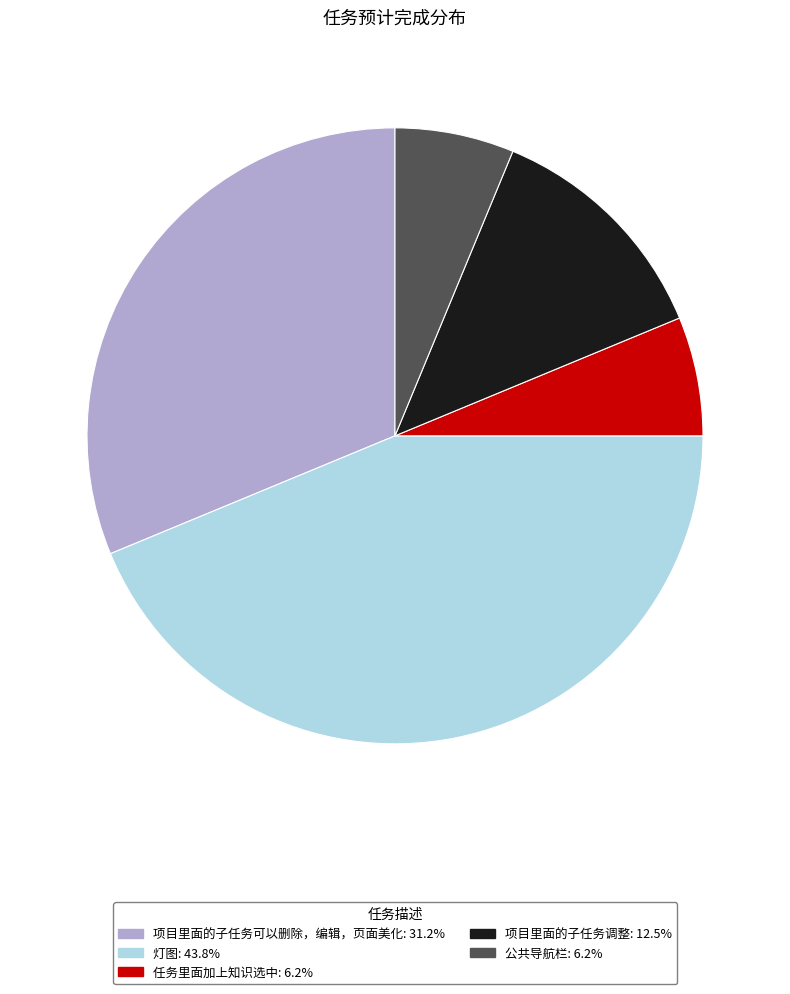

Combined, do 项目里面的子任务调整 and 灯图 account for over 50%?

Yes